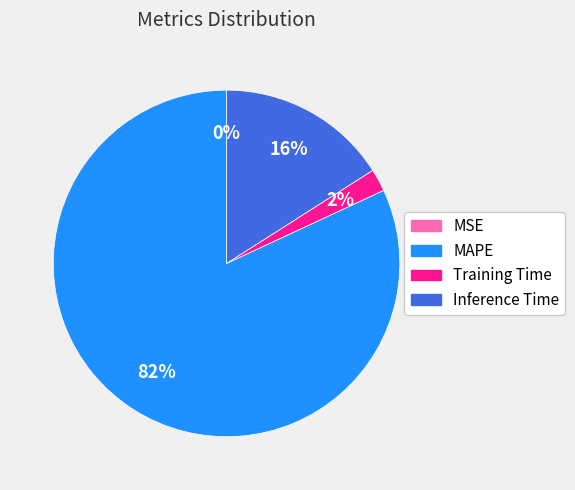

Which category has the biggest portion of the pie?

MAPE